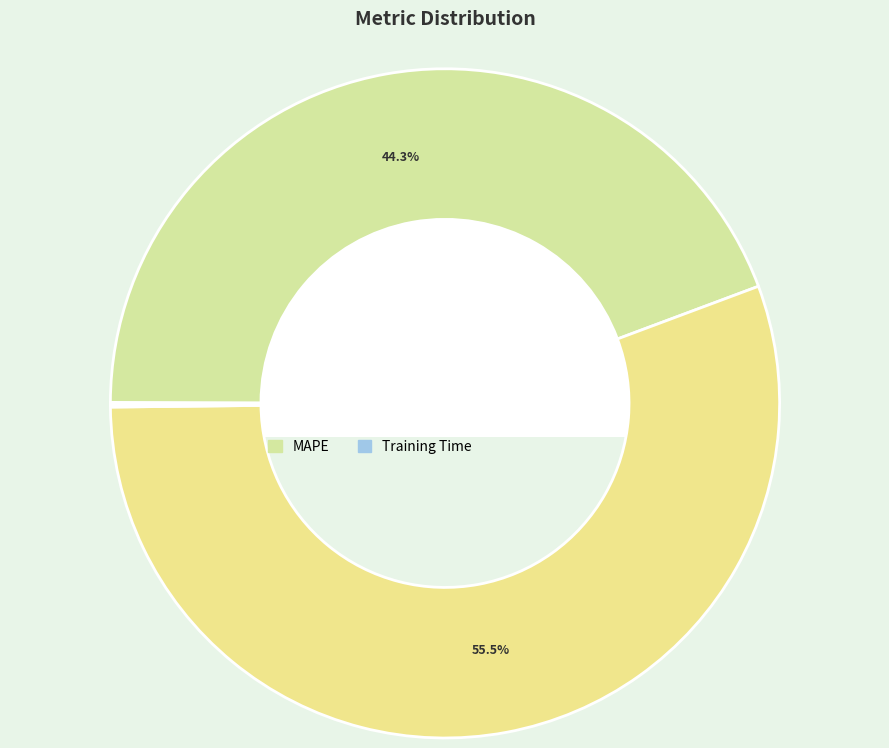

Which category has the biggest portion of the pie?

SMAPE